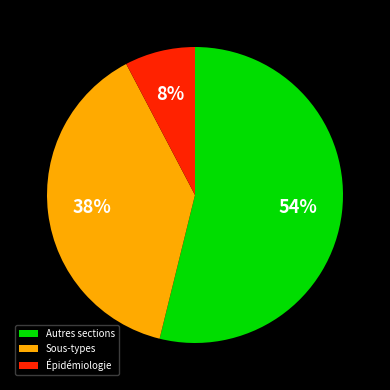

Does any single category account for the majority?

Yes